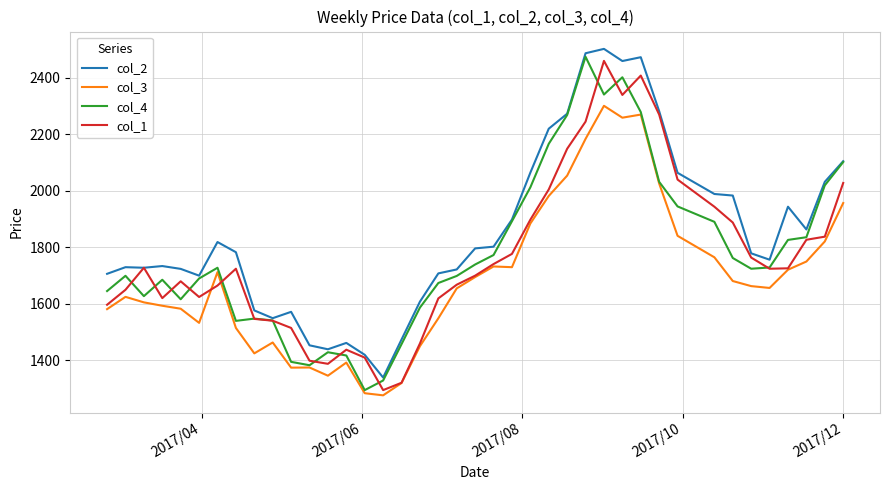

What is the maximum value shown in the chart?

2502.5